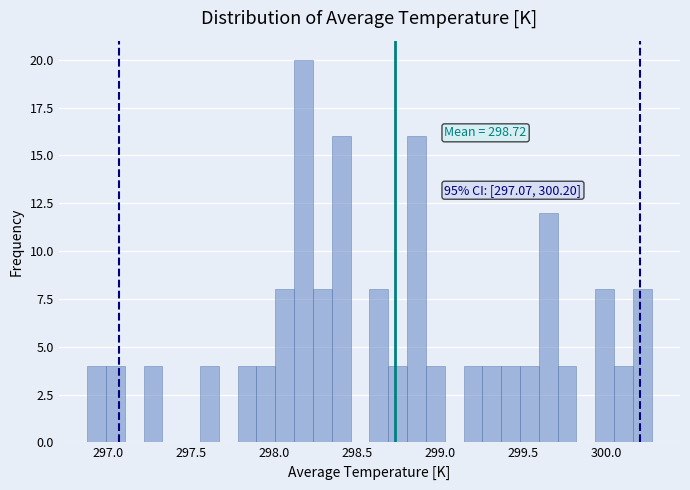

Read against the x-axis, roughly where is the centre of the tallest bar?

298.20